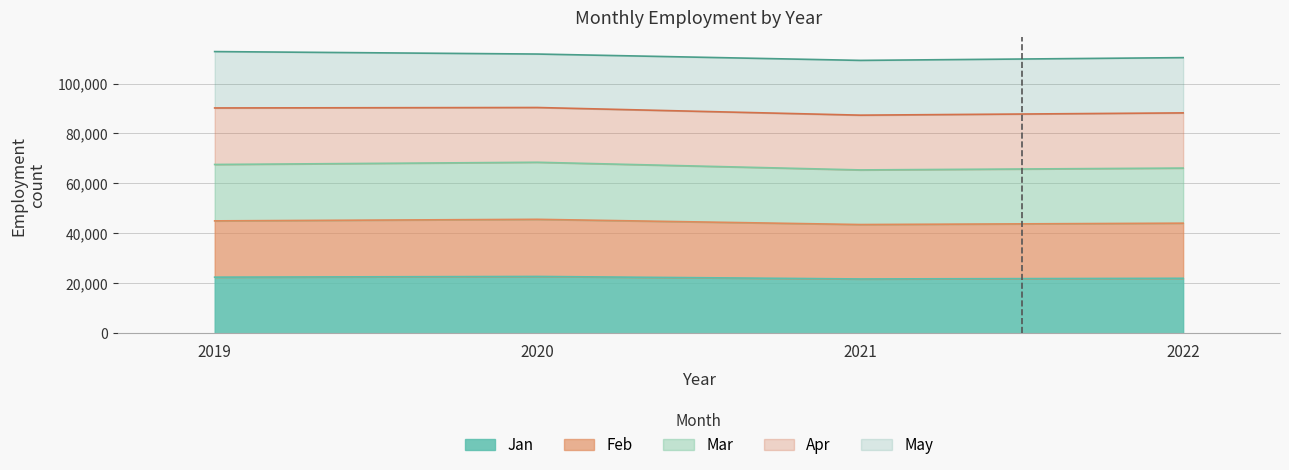

What is the total value across all series at 2022?

110359